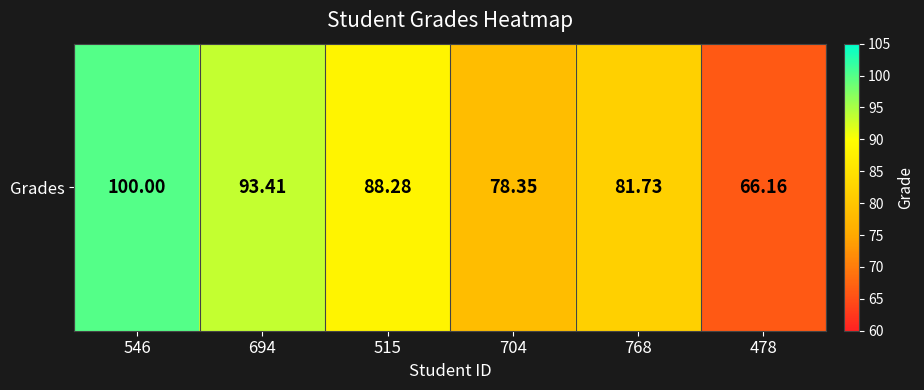

The value at 515 is 153.7. True or false?

False